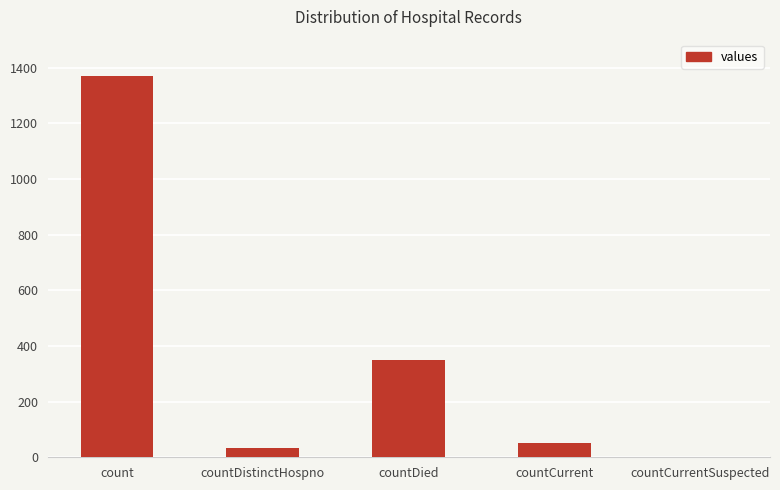

How many series are shown in this chart?

1